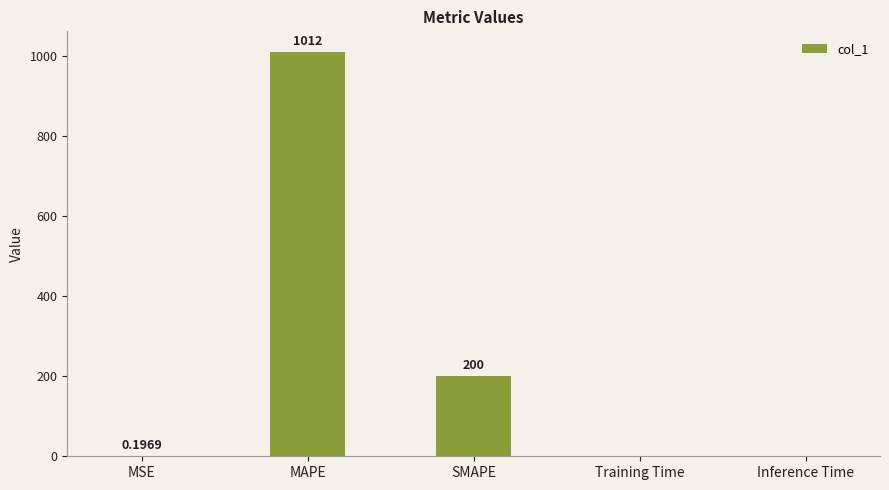

What is the change in value from SMAPE to Inference Time?

-200.0